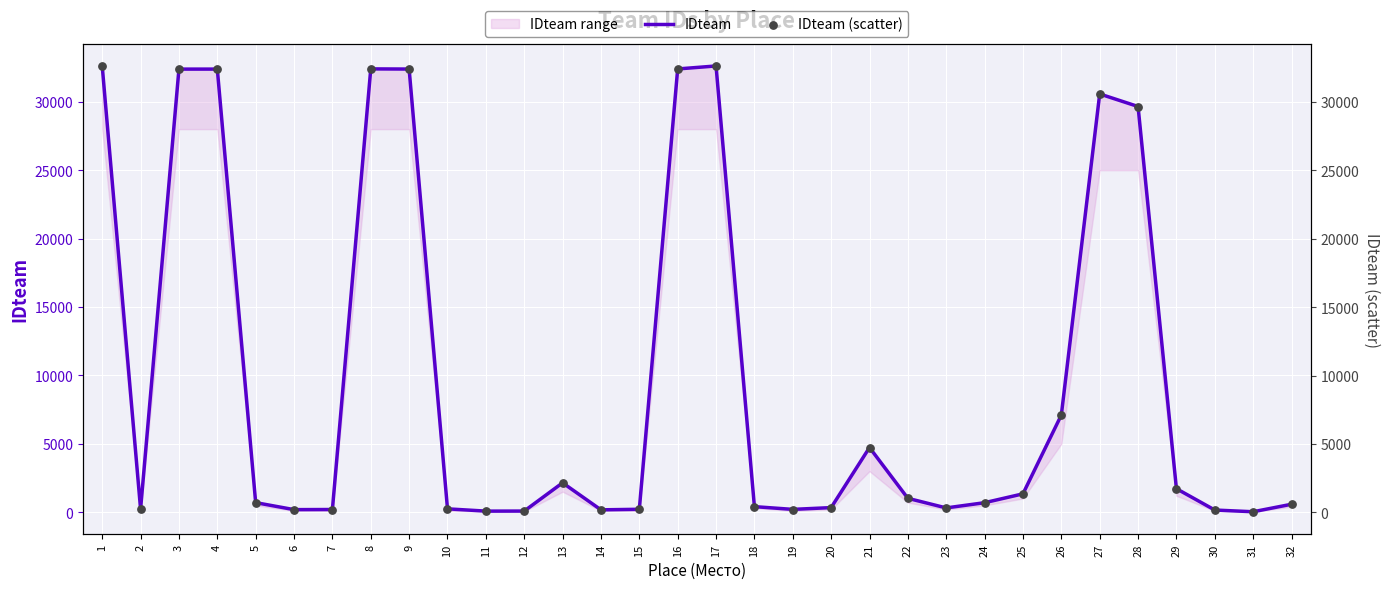

Which series has the widest spread of Y values?

IDteam